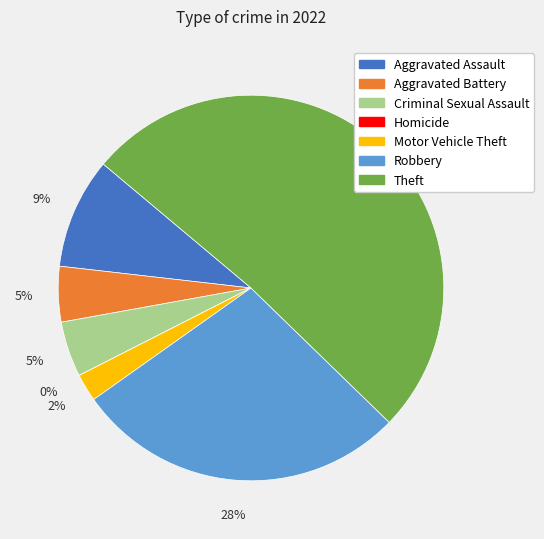

Does Theft account for over 50% of the chart?

Yes